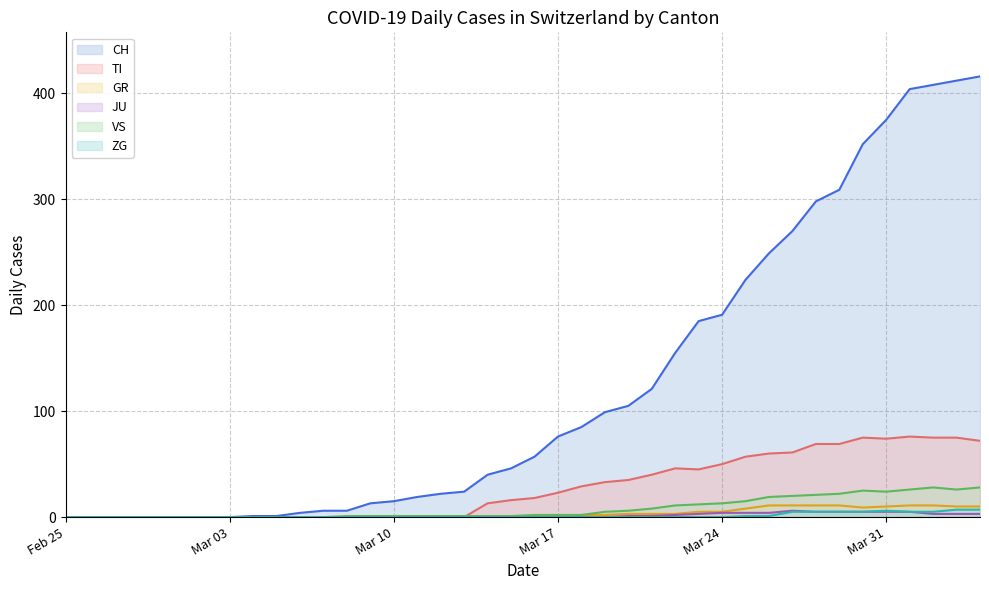

What are all the series names shown in the legend?

CH (line), TI (line), GR (line), JU (line), VS (line), ZG (line)